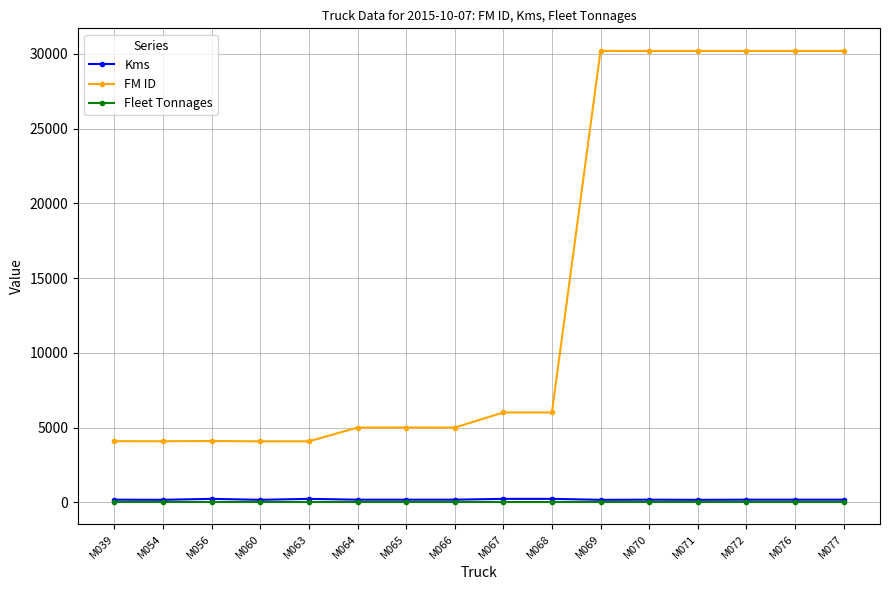

What is the maximum value for FM ID?

30193